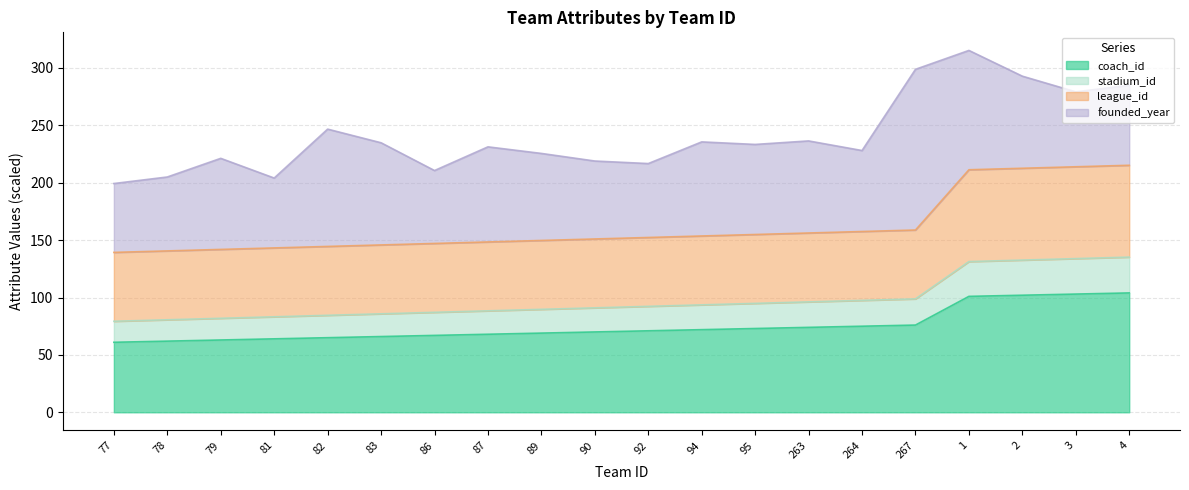

The value of stadium_id at 95 is 94.9. True or false?

True